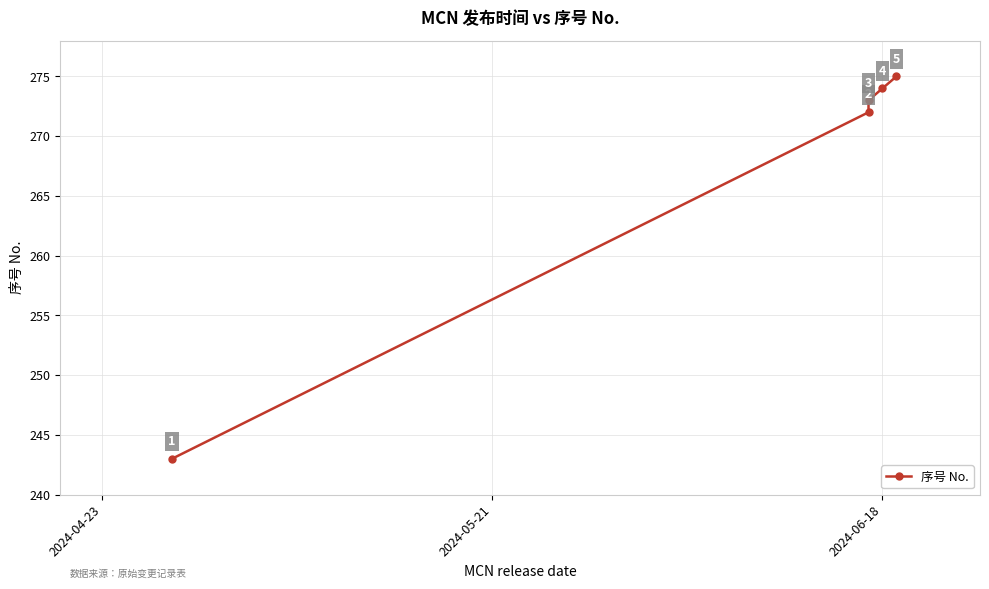

Does the chart have visible grid lines?

Yes